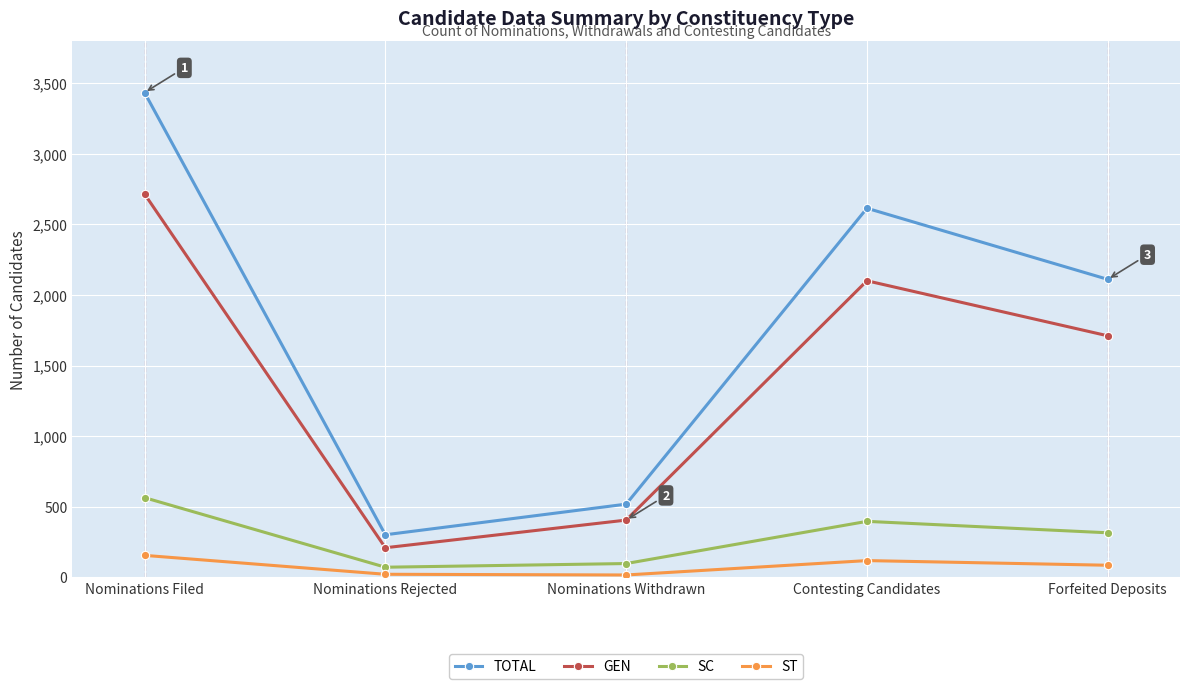

How many data points in SC are less than 315?

2